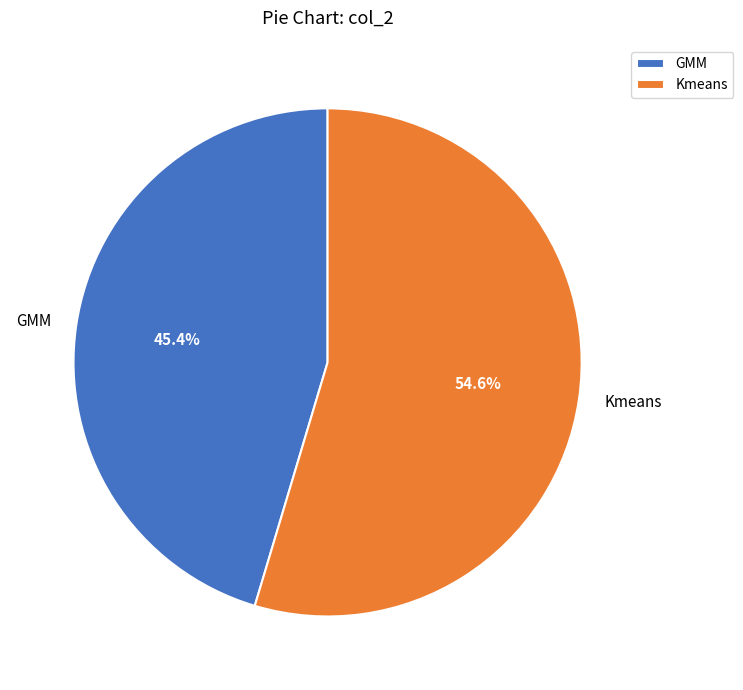

Which category has the smallest portion of the pie?

GMM